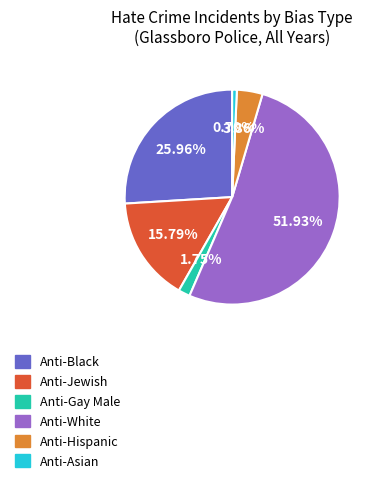

Between Anti-Jewish and Anti-Asian, which is larger?

Anti-Jewish